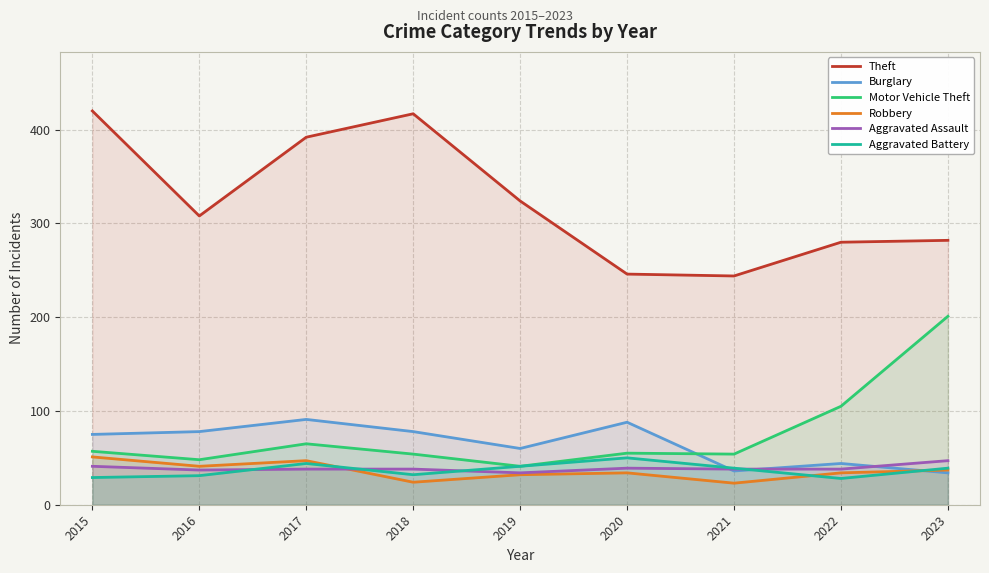

Reading left to right, what are all the values shown in this chart?

Theft: 420	308	392	417	324	246	244	280	282
Burglary: 75	78	91	78	60	88	36	44	34
Motor Vehicle Theft: 57	48	65	54	41	55	54	105	201
Robbery: 51	41	47	24	32	34	23	34	37
Aggravated Assault: 41	37	38	38	34	39	38	38	47
Aggravated Battery: 29	31	44	32	41	50	39	28	39